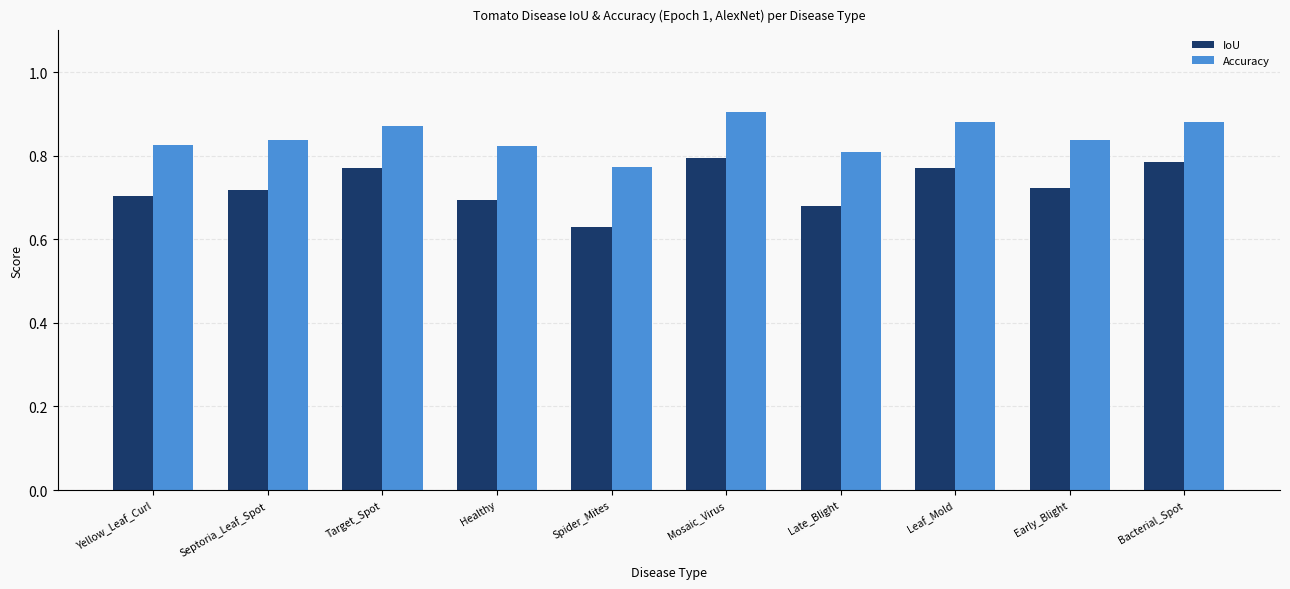

Which label corresponds to the smallest value in the chart?

Spider_Mites